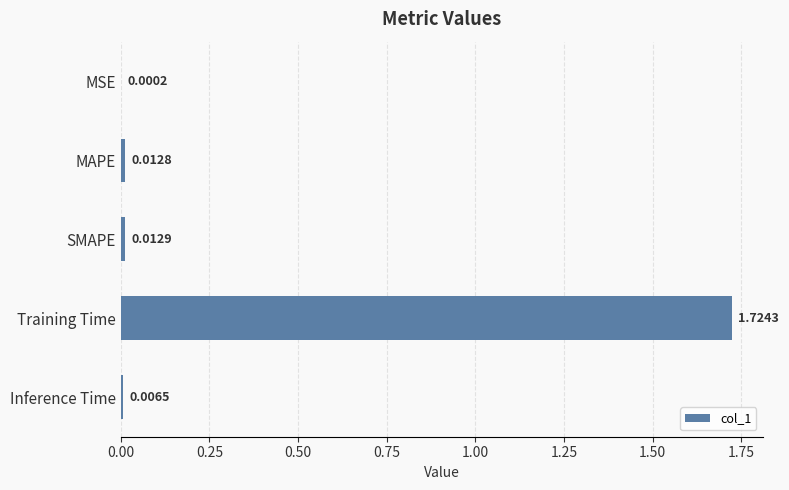

Are the bars horizontal?

Yes